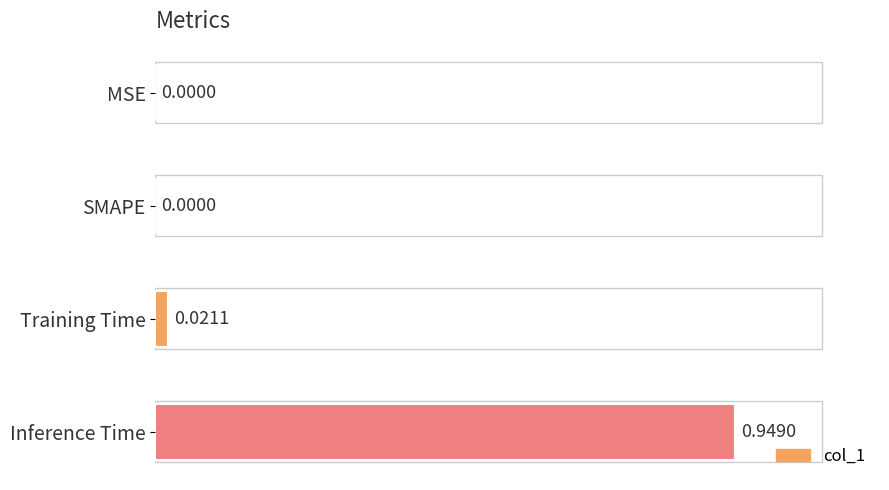

What is the sum of all values?

1.0